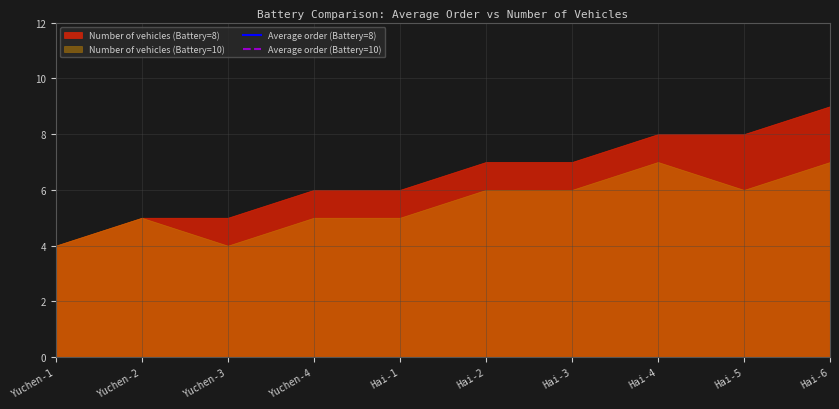

Where does the Average order (Battery=10) series first go above 60?

Hai-3